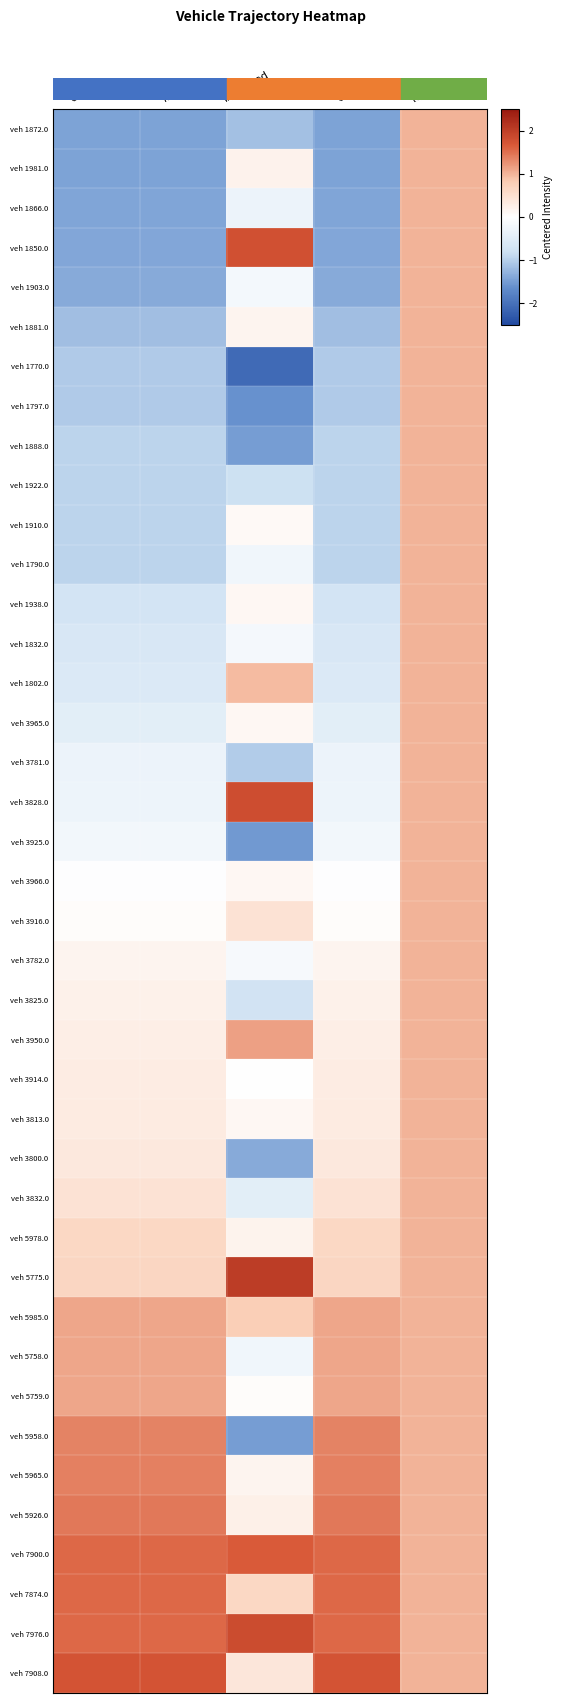

Count the number of data series in this chart.

40